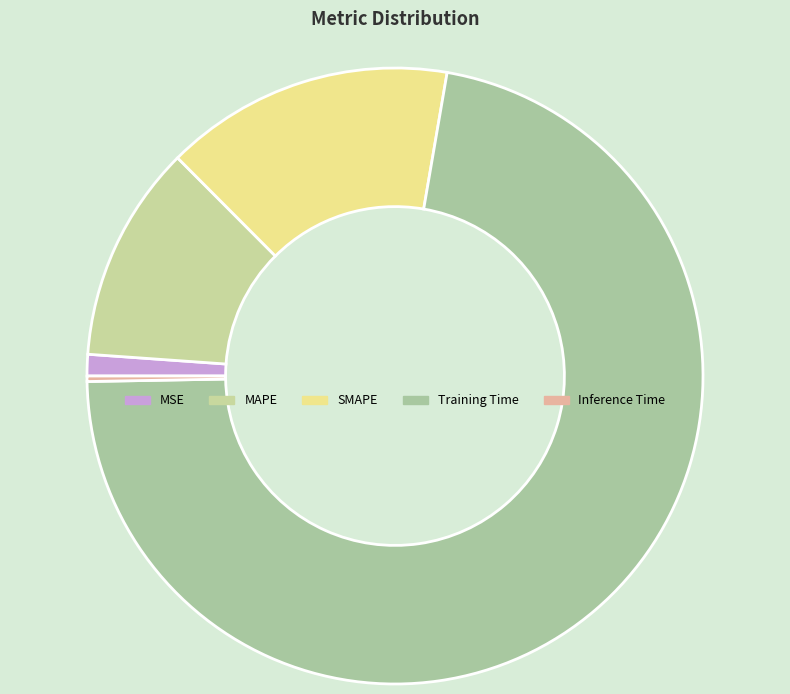

To the nearest percent, what portion does Training Time represent?

72%